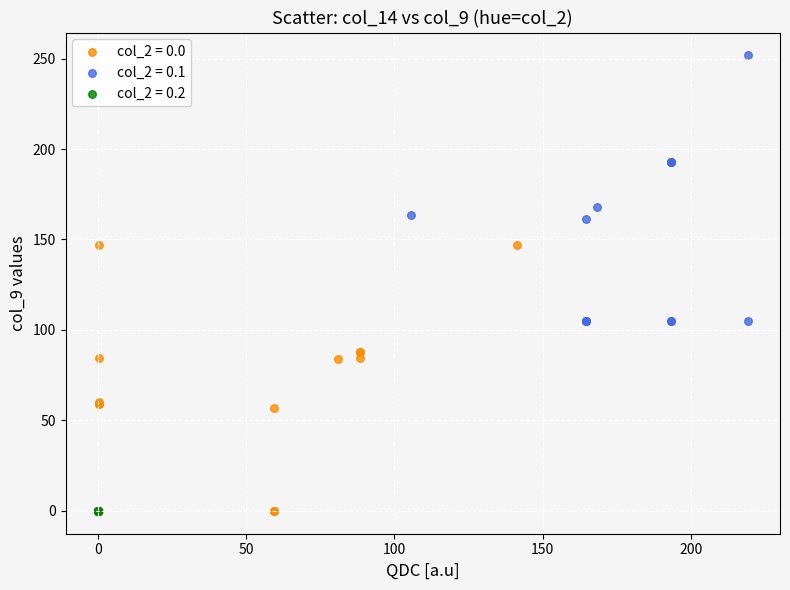

Which series contains the highest Y value?

col_2 = 0.1